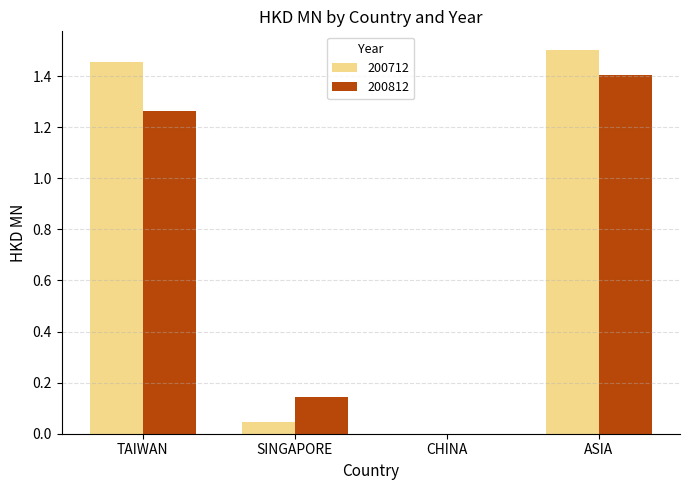

Where does the 200712 series first go above 1?

TAIWAN